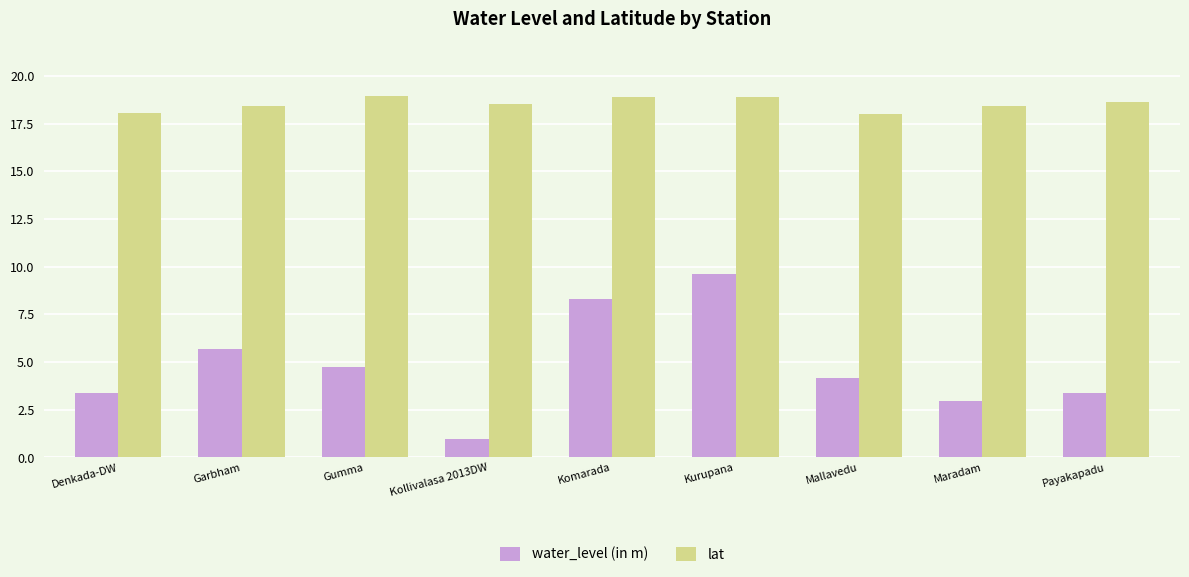

What is the sum of the water_level (in m) values at Payakapadu and Denkada-DW?

6.8